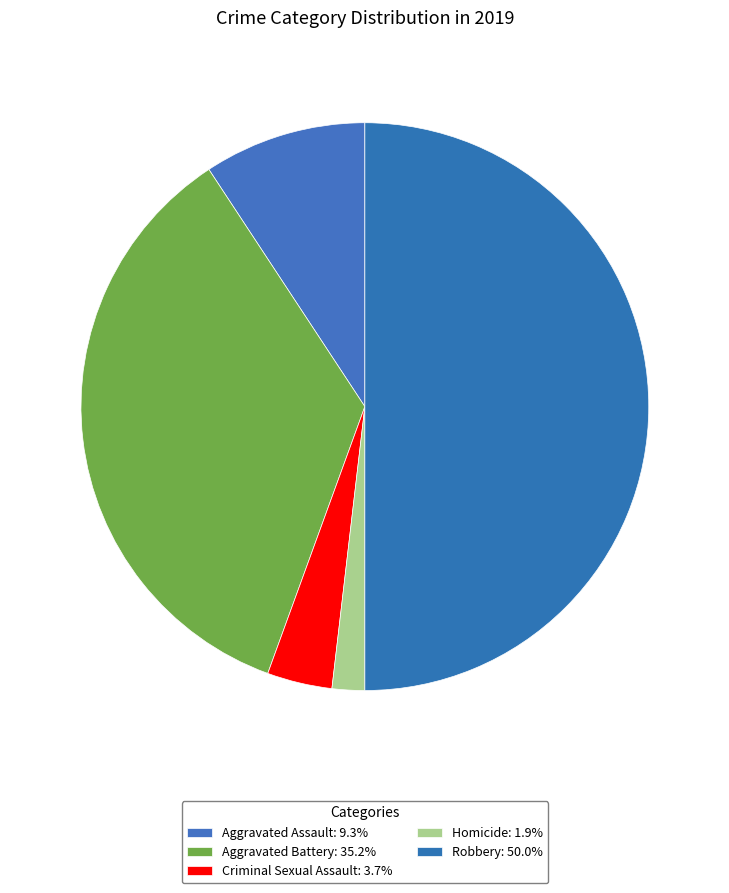

How many slices are in this pie chart?

5